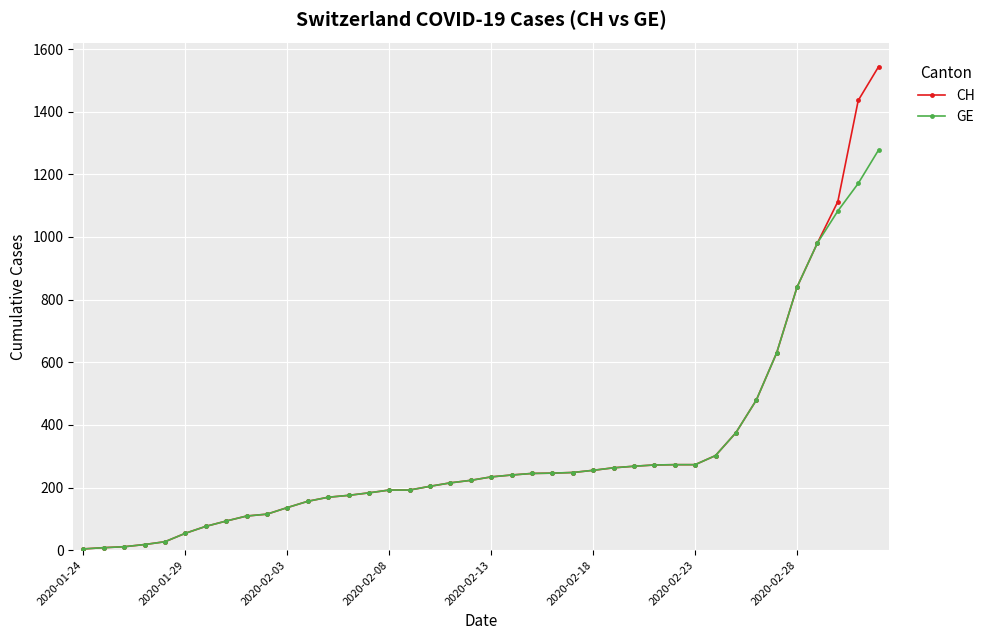

What is the highest value of the CH series?

1544